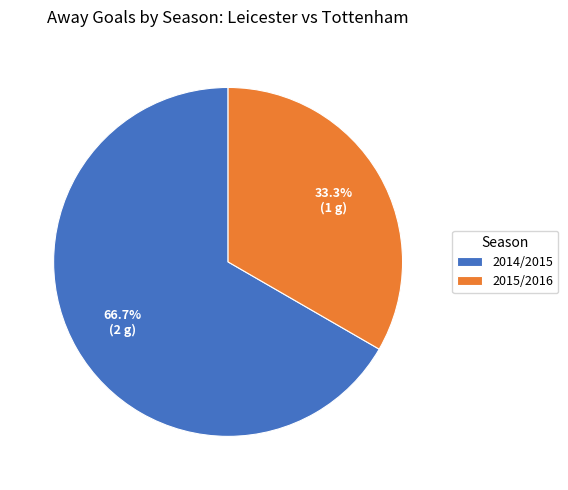

Is it true that 2014/2015 is 73% of the pie?

False